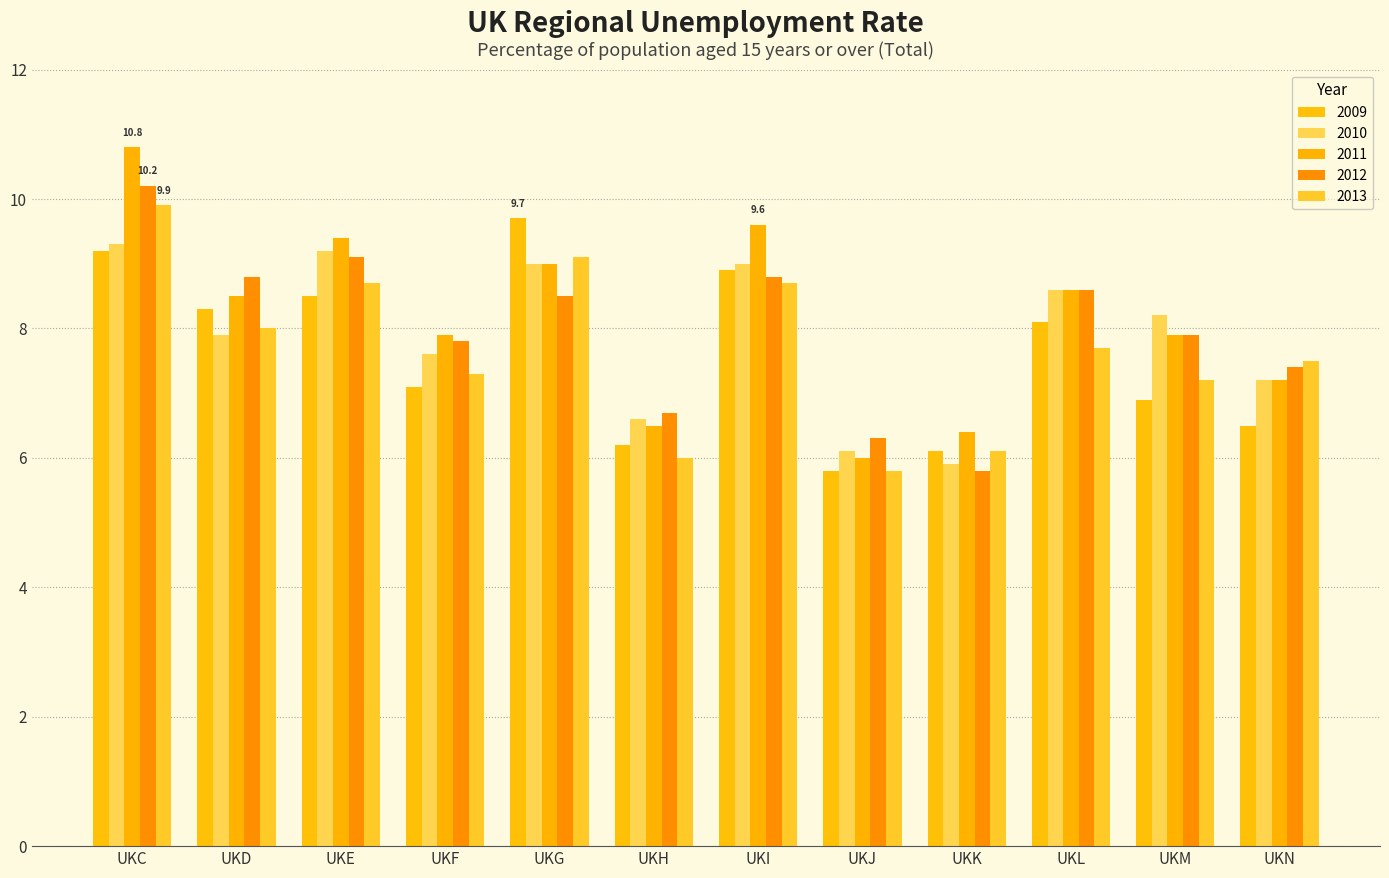

What is the value of the 2013 bar at the 8th from the left?

5.8